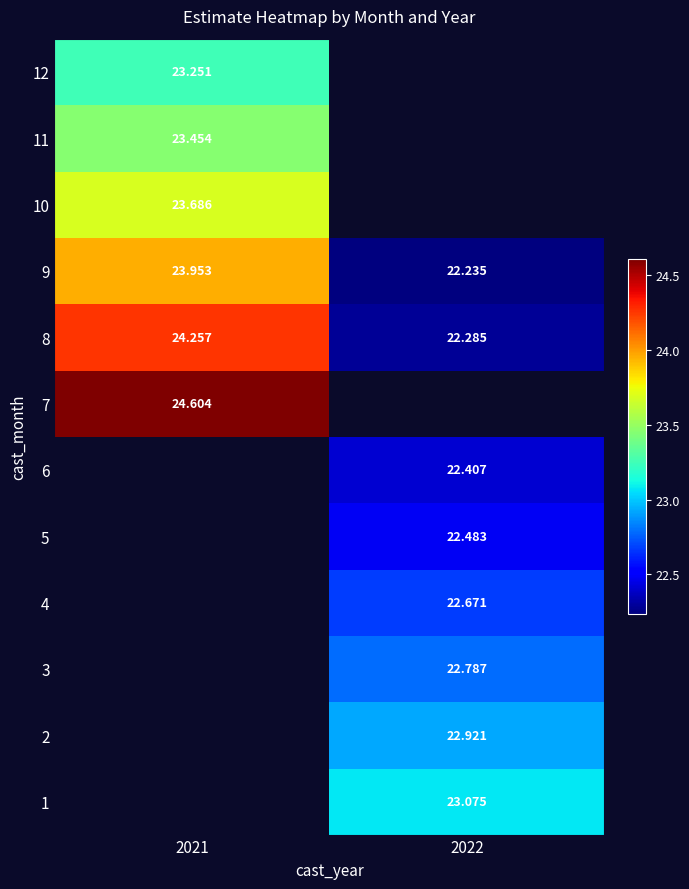

What is the greatest value displayed?

24.6